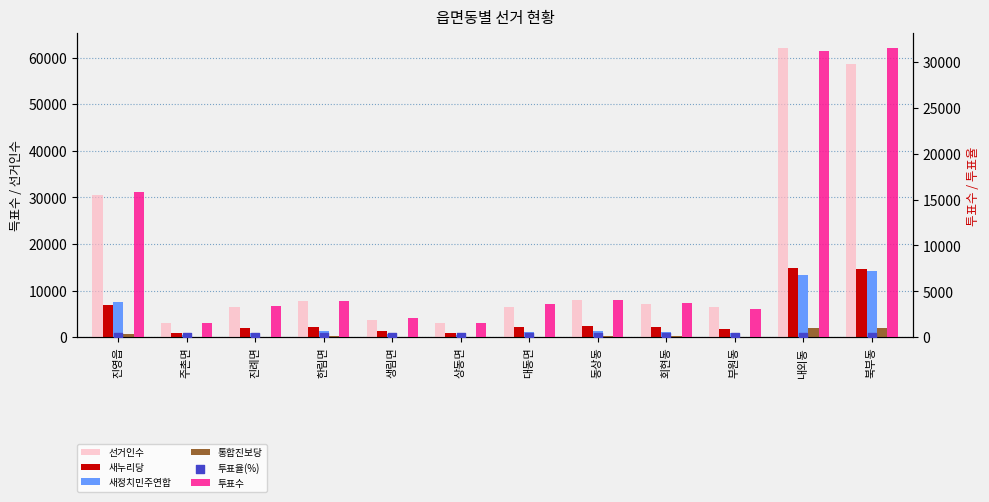

Is the value of 새정치민주연합 at 생림면 greater than the value of 선거인수 at 진례면?

No